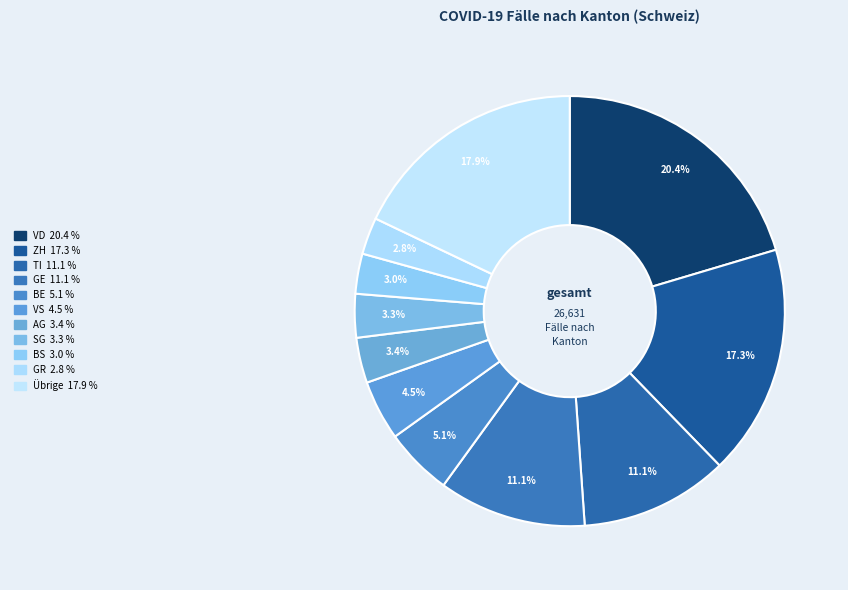

Count the number of slices in the pie.

11